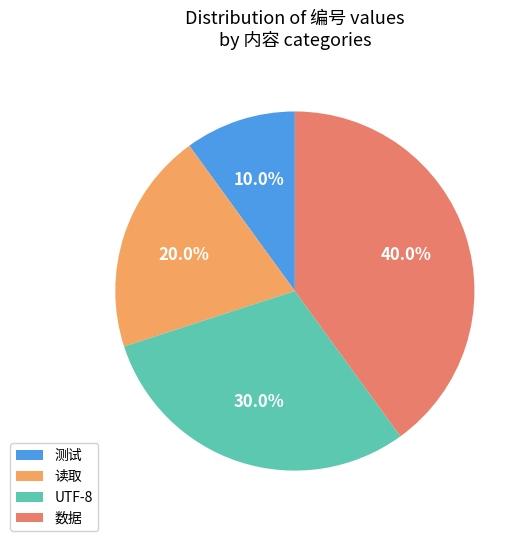

Is 读取 the majority of the pie?

No